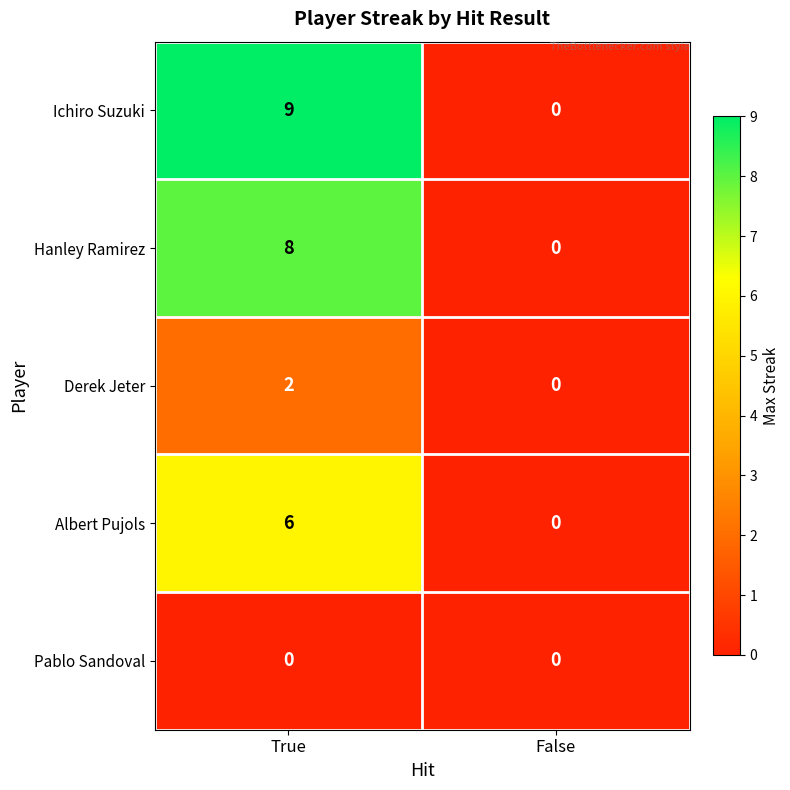

At True, list the series in order from smallest to largest.

Pablo Sandoval, Derek Jeter, Albert Pujols, Hanley Ramirez, Ichiro Suzuki